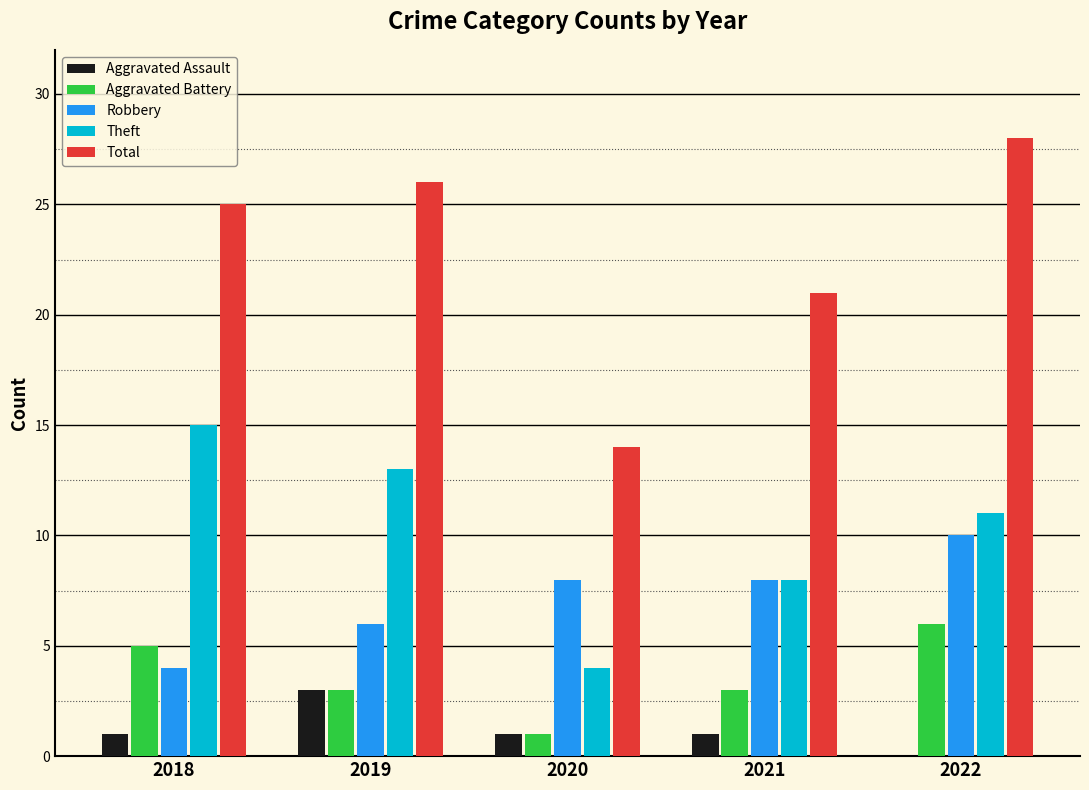

What is the spread (max minus min) of values at 2018?

24